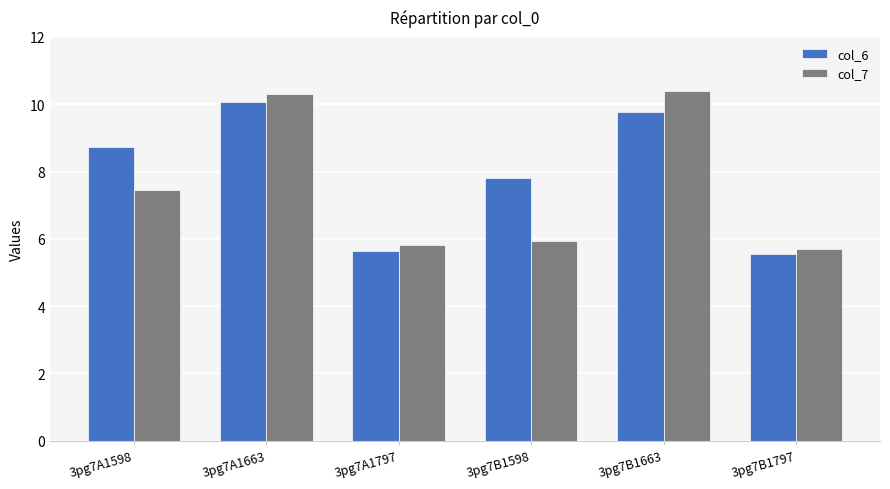

What is the difference between the col_6 values at 3pg7B1598 and 3pg7B1797?

2.3